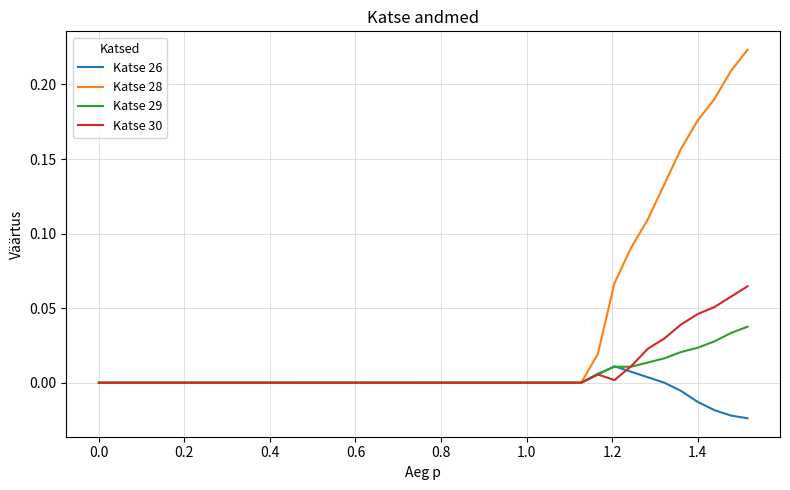

Which series has the largest total across all categories?

Katse 28